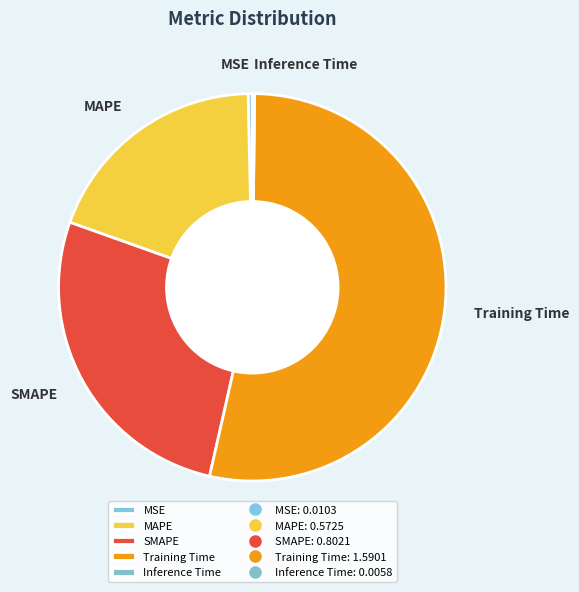

Is there any slice that represents more than half of the pie?

Yes